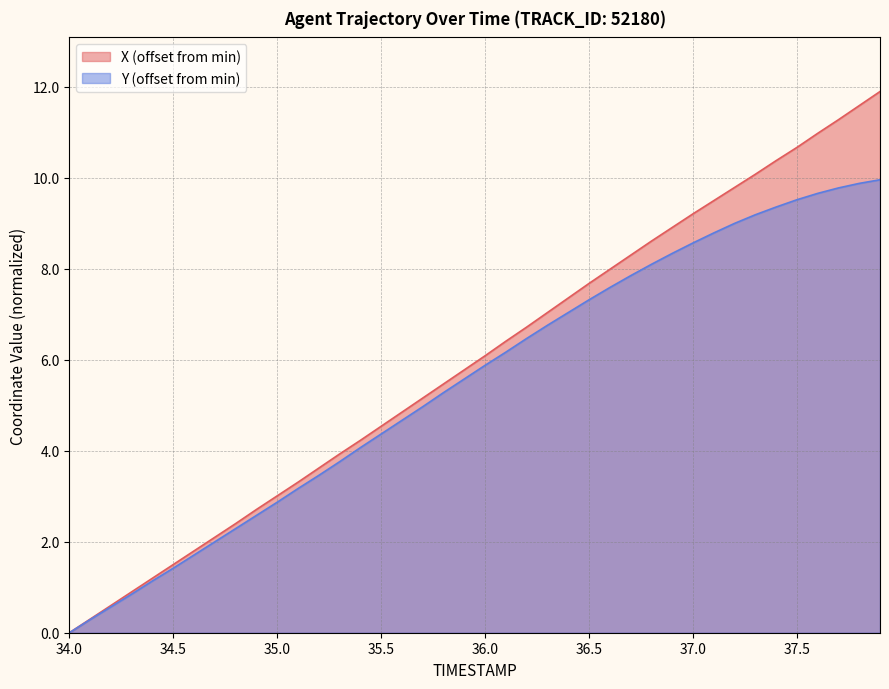

At how many categories does at least one series exceed 7?

17